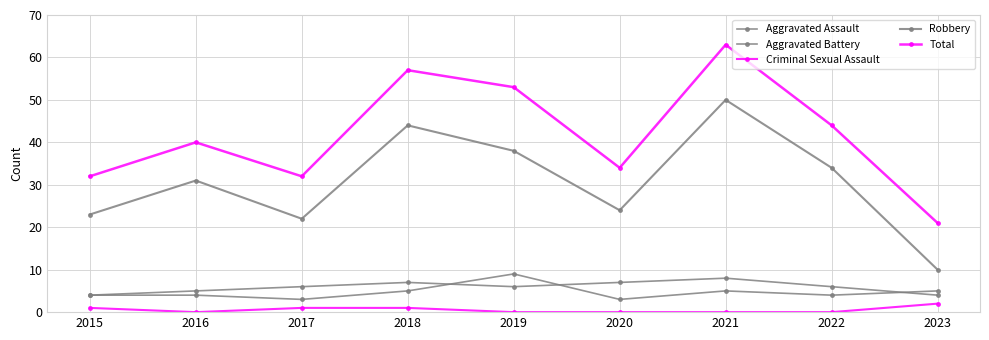

What is the value of the Aggravated Battery point at the 2nd from the left?

5